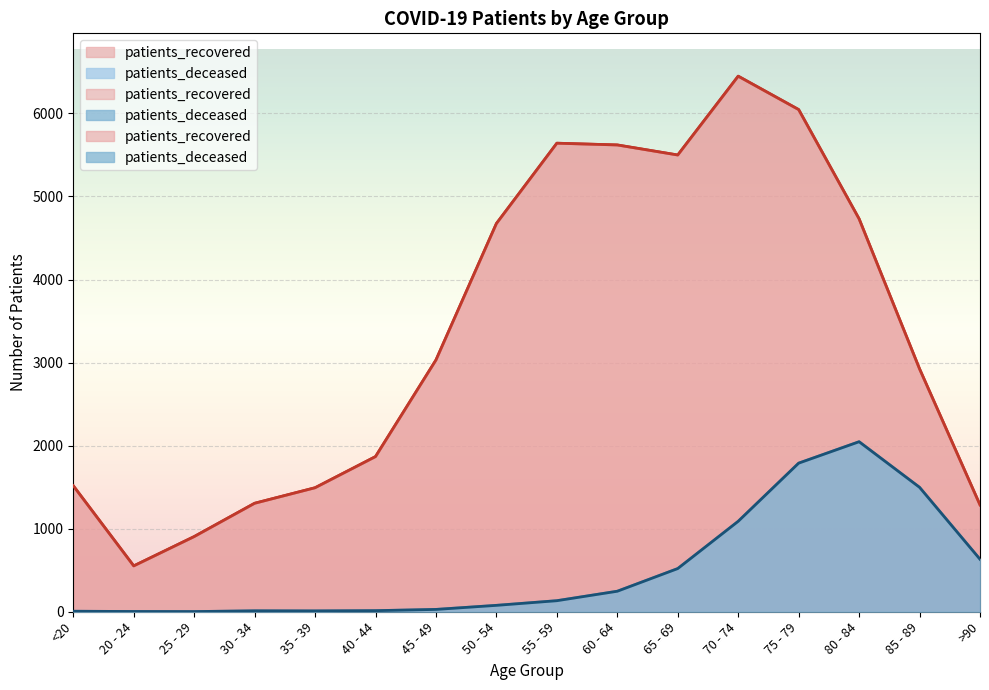

Rank the series by their maximum value, from lowest to highest.

patients_deceased, patients_recovered